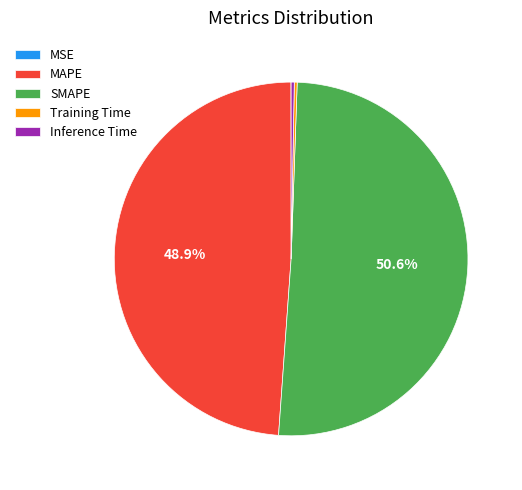

Which category has the biggest portion of the pie?

SMAPE